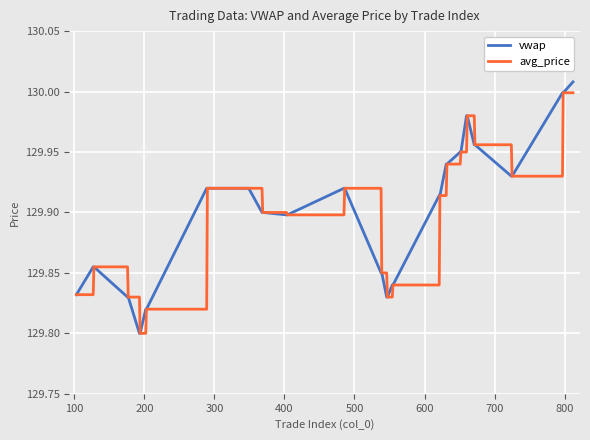

What are all the series names shown in the legend?

vwap, avg_price